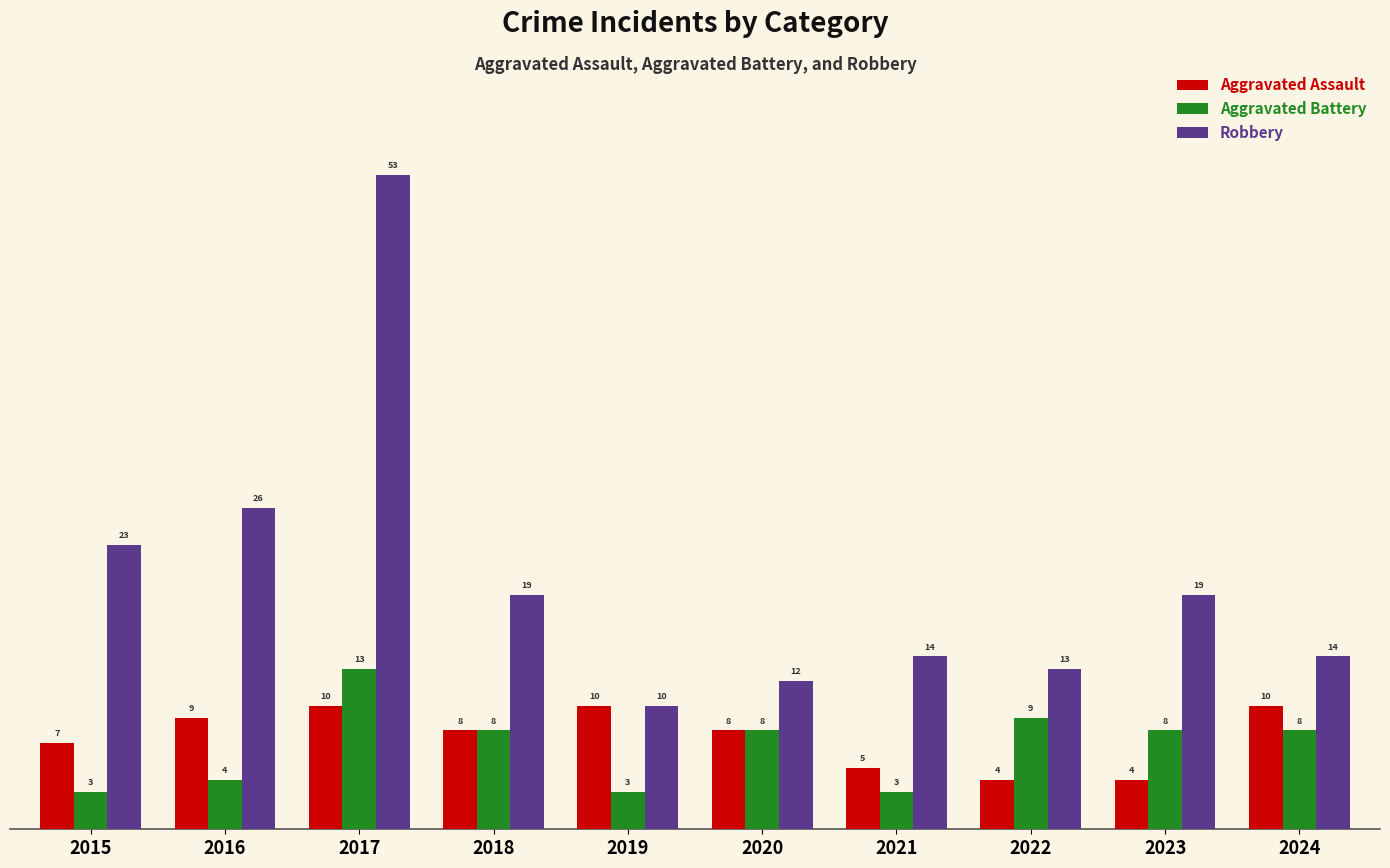

Reading left to right, extract all data points from this chart.

Aggravated Assault: 2015=7	2016=9	2017=10	2018=8	2019=10	2020=8	2021=5	2022=4	2023=4	2024=10
Aggravated Battery: 2015=3	2016=4	2017=13	2018=8	2019=3	2020=8	2021=3	2022=9	2023=8	2024=8
Robbery: 2015=23	2016=26	2017=53	2018=19	2019=10	2020=12	2021=14	2022=13	2023=19	2024=14